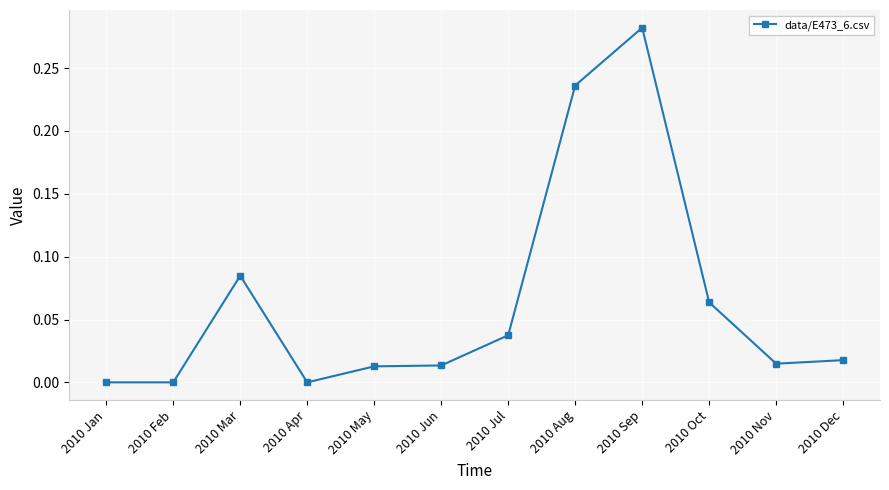

Is it true that the value at 2010 Feb is 0.0?

True